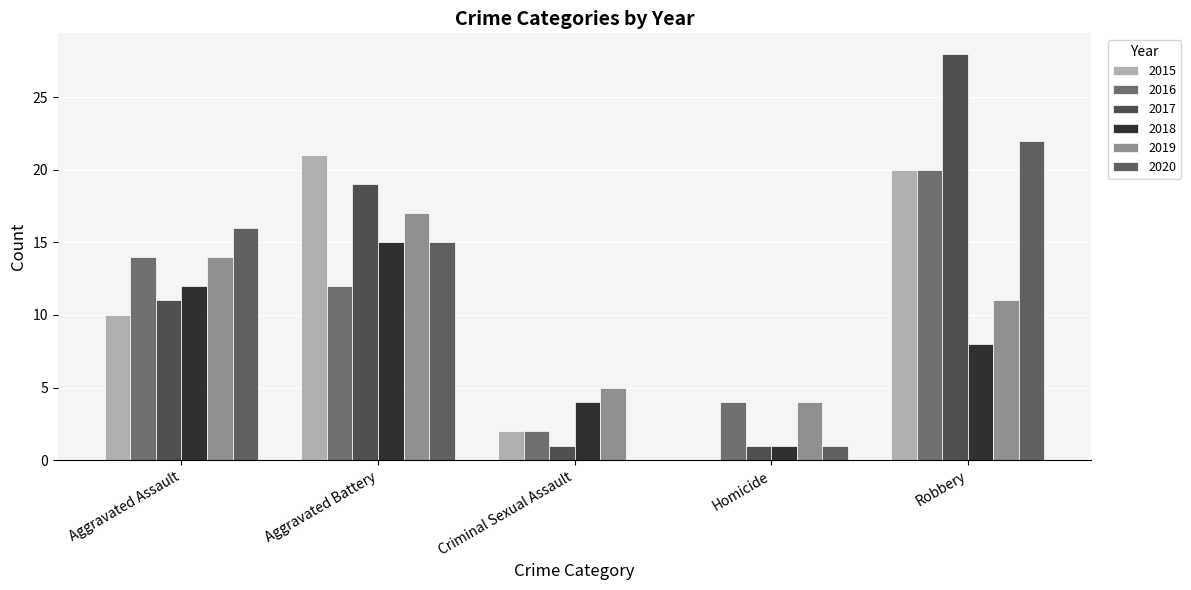

True or false: 2015 has a value of 0 at Homicide.

True